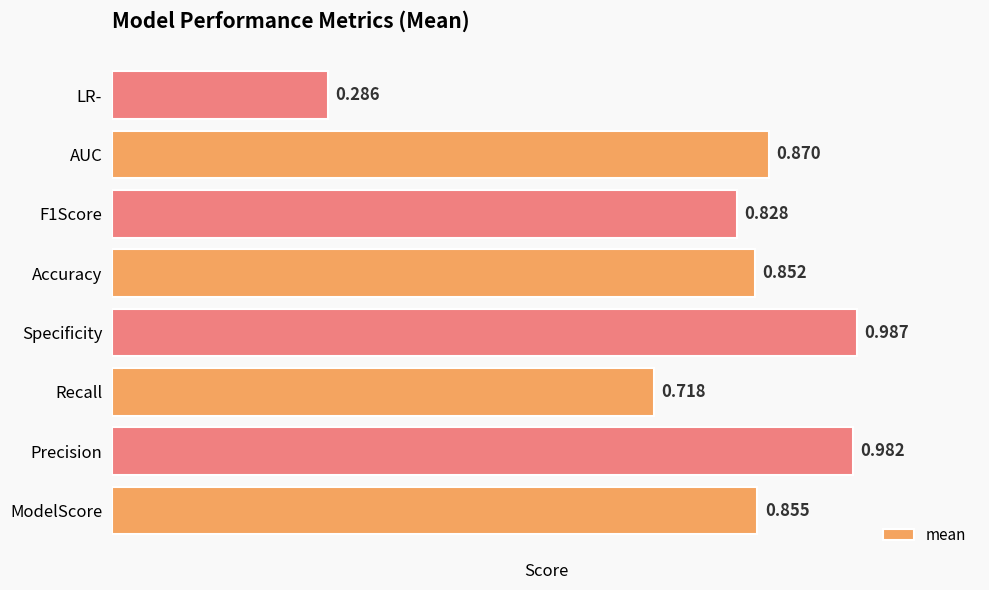

Which has a higher value, Precision or ModelScore?

Precision